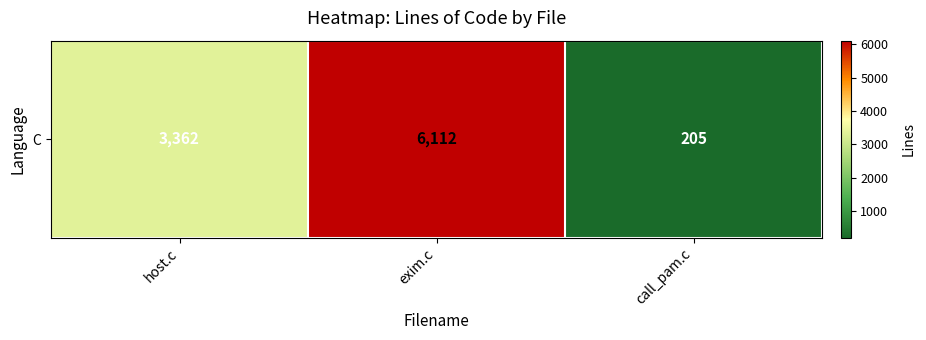

List the labels in order of value, largest first.

exim.c, host.c, call_pam.c